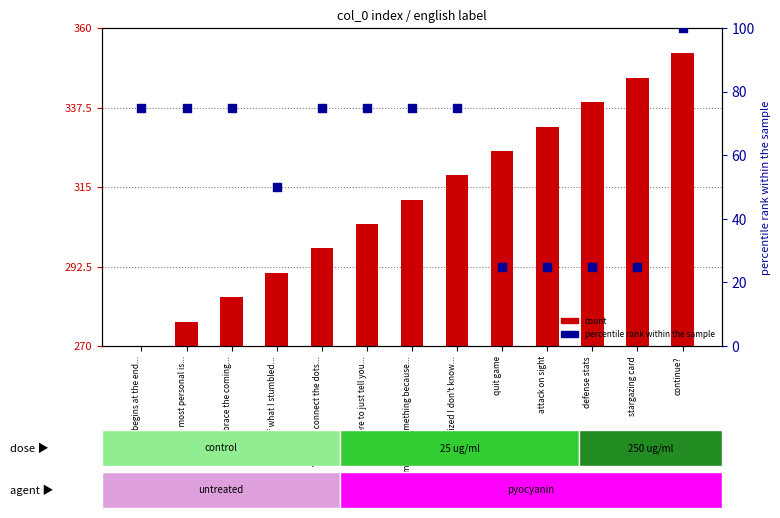

Approximately how many times larger is the value at The most personal is... compared to I realized I don't know...?

1.0